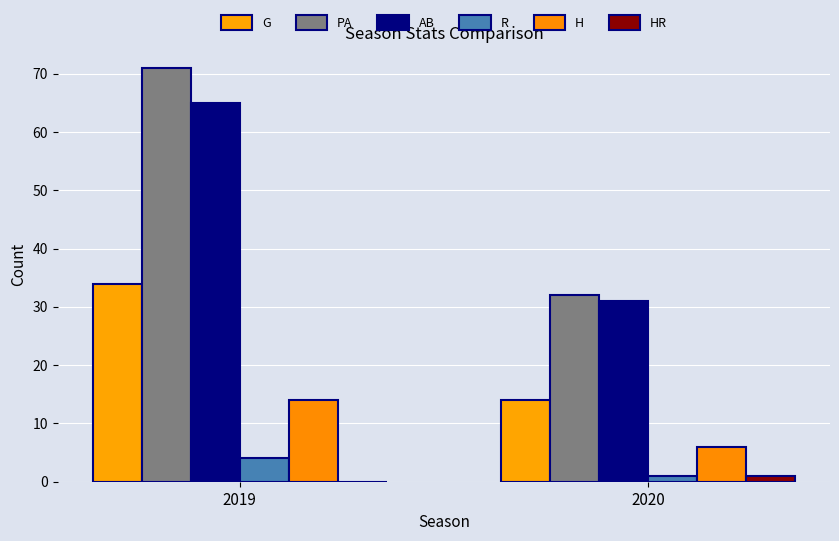

How many groups of bars are there?

2